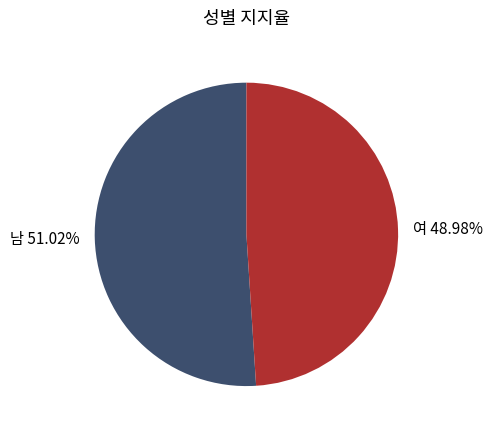

Combined, do 남 and 여 account for over 50%?

Yes